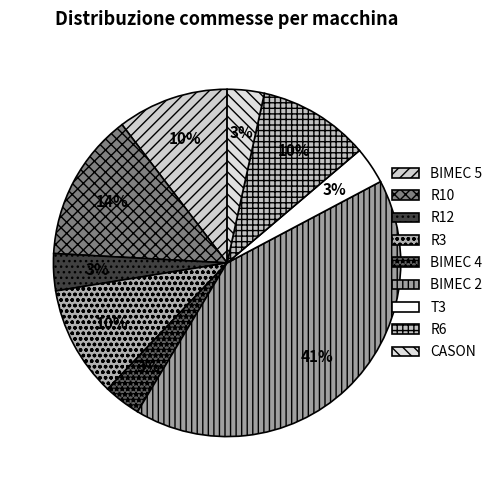

Which slice is the largest?

BIMEC 2